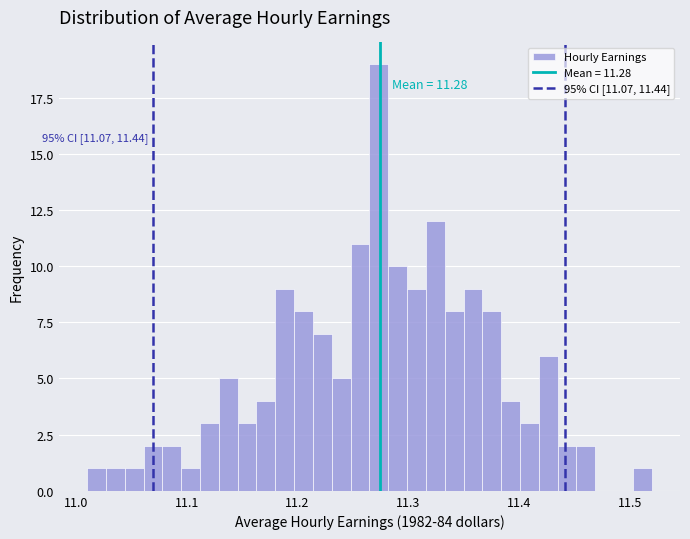

Around what value on the x-axis is the tallest bar? Give the approximate position of its centre, as read against the axis.

11.27